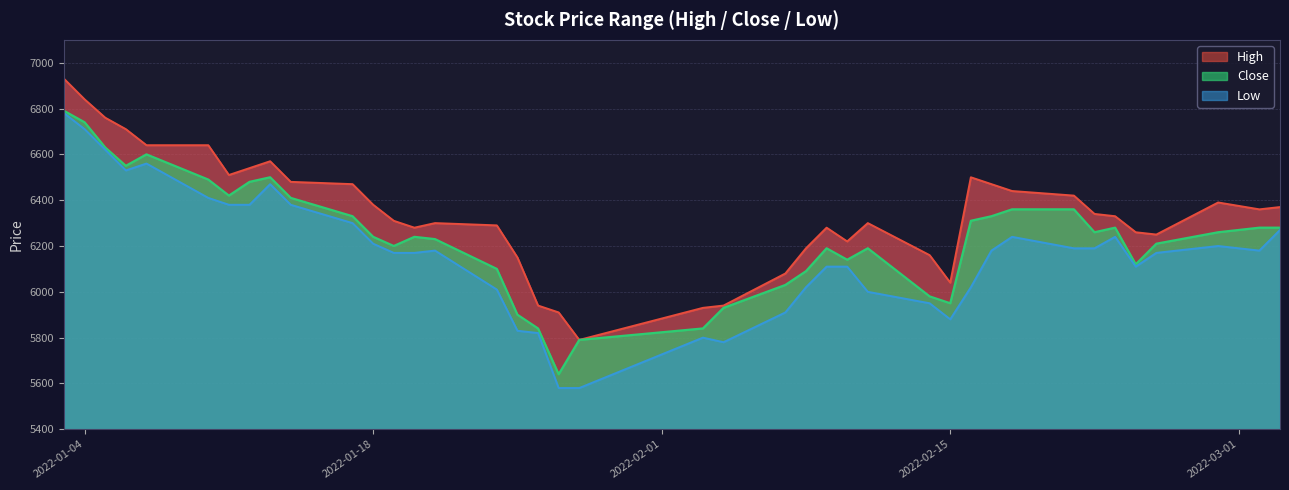

What position from the right is 2022-02-25?

4